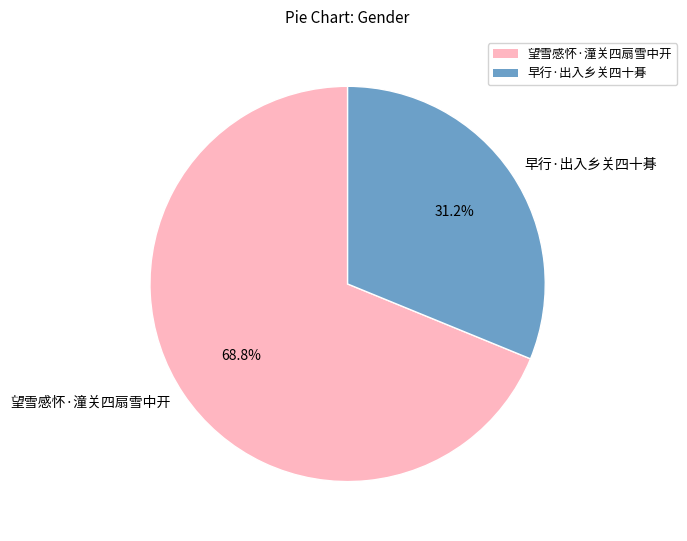

Is it true that 早行·出入乡关四十朞 is 23% of the pie?

False